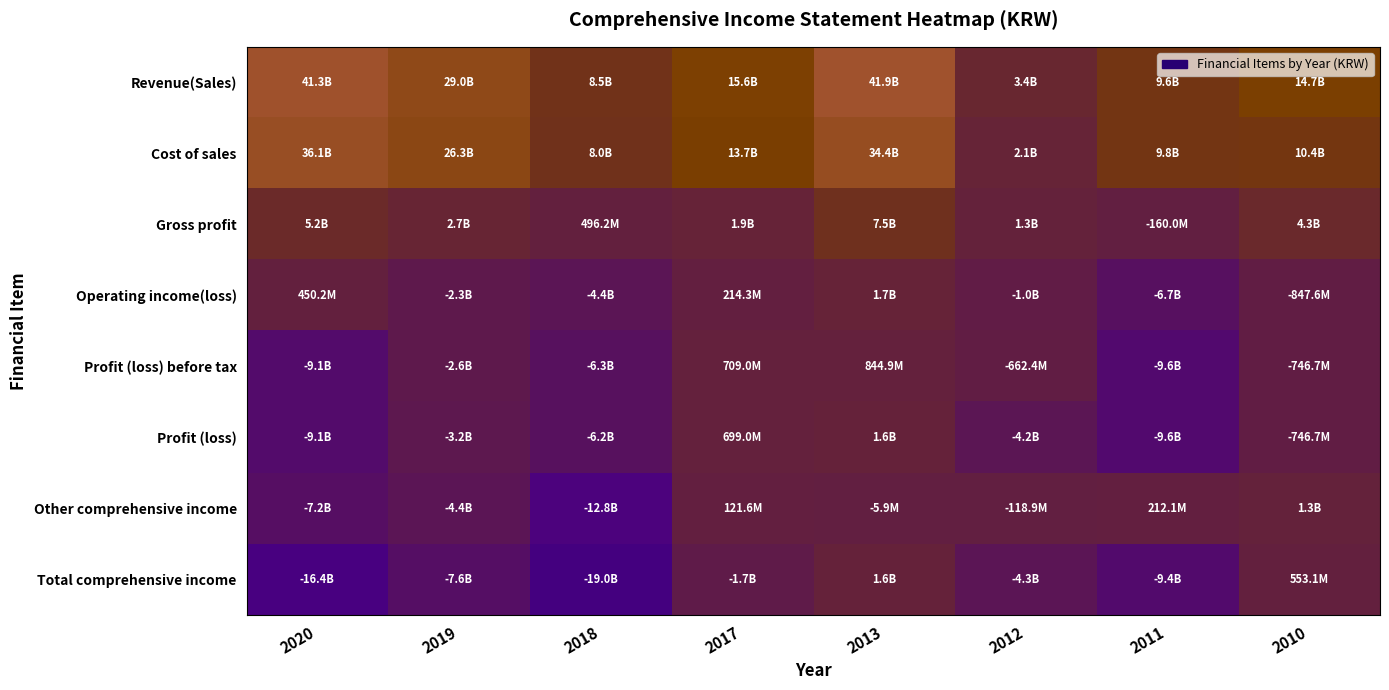

Rank the series by their maximum value, from highest to lowest.

Revenue(Sales), Cost of sales, Gross profit, Operating income(loss), Profit (loss), Total comprehensive income, Other comprehensive income, Profit (loss) before tax